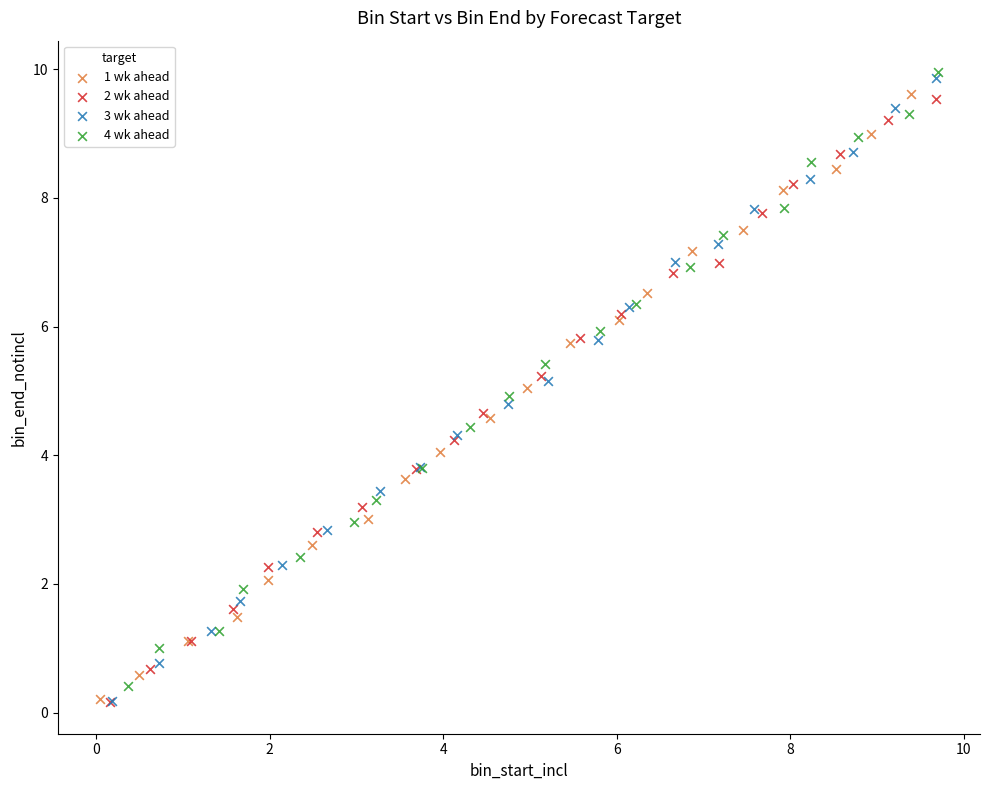

Which series has the largest Y range (max minus min)?

3 wk ahead